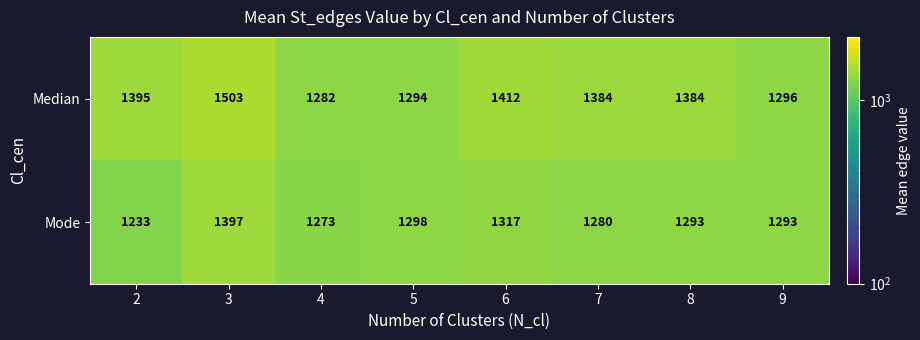

The Mode series shows 1397 at 3. True or false?

True